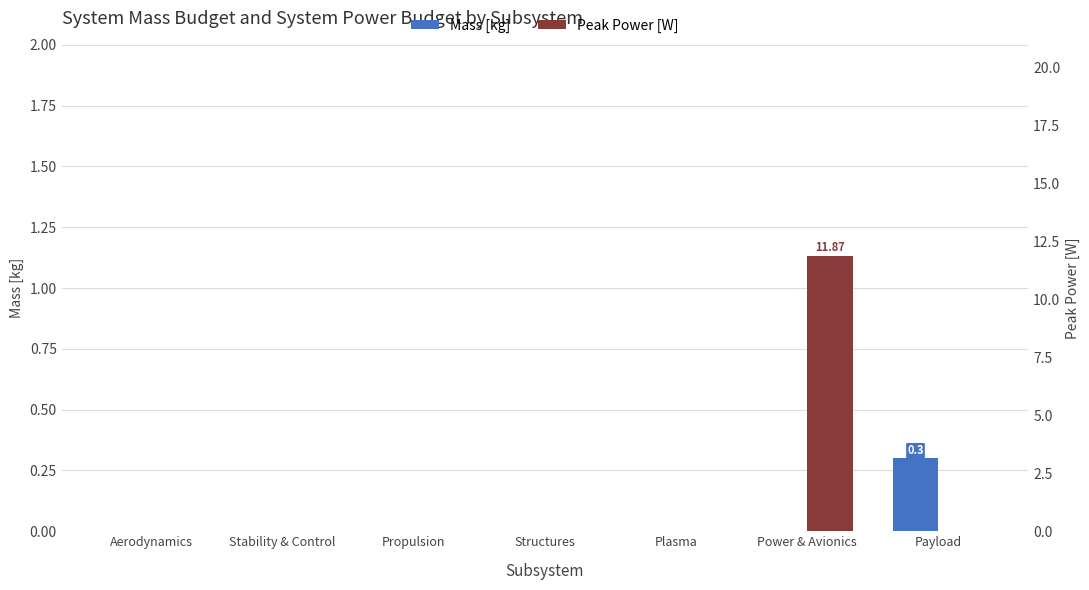

What position from the right is Aerodynamics?

7